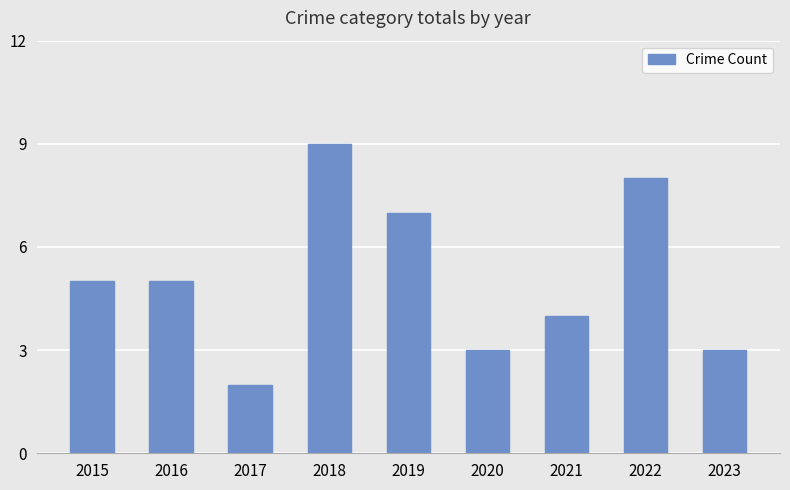

What is the ratio of the value at 2019 to the value at 2015?

1.4